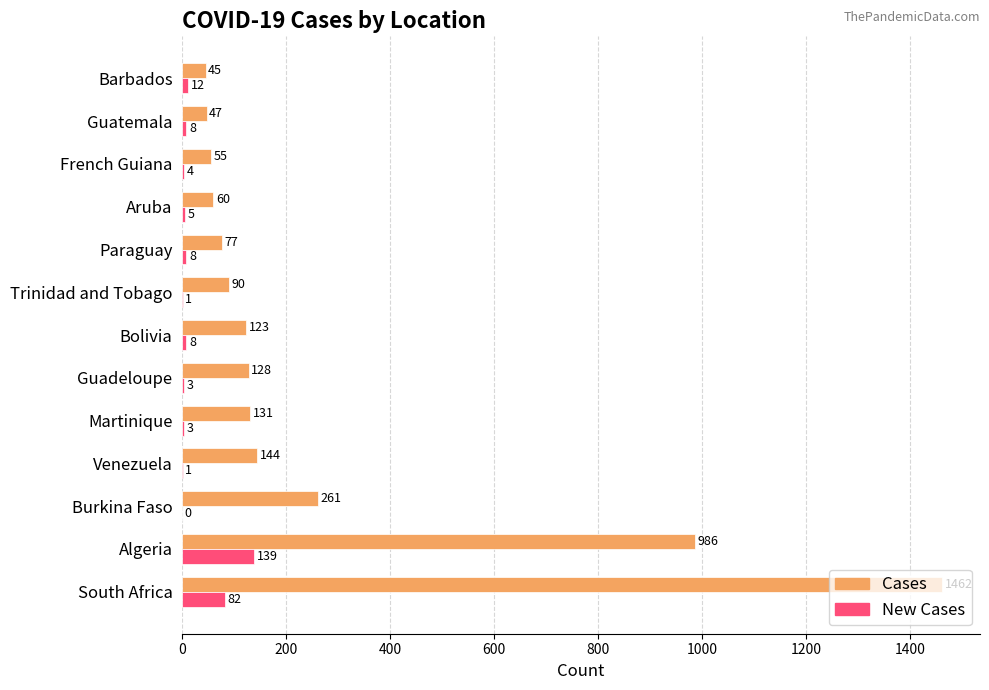

Is it true that Cases equals 1462 at South Africa?

True